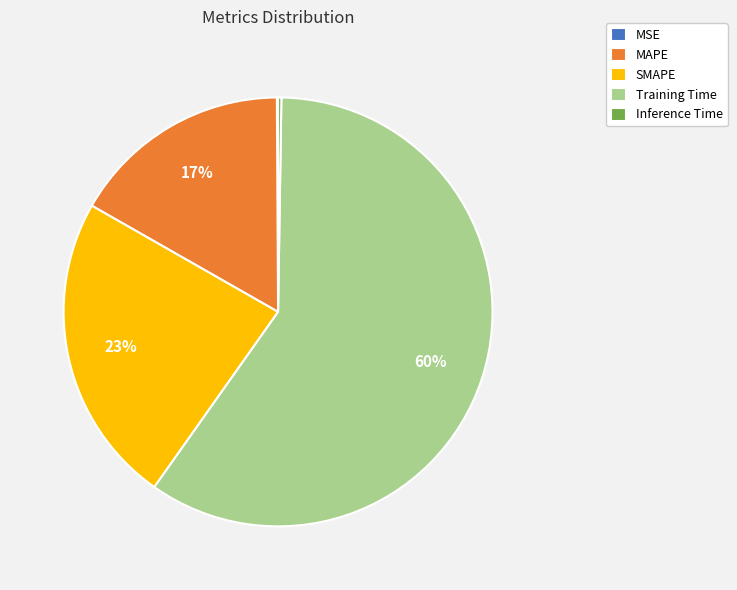

To the nearest percent, what is the average slice percentage?

20%